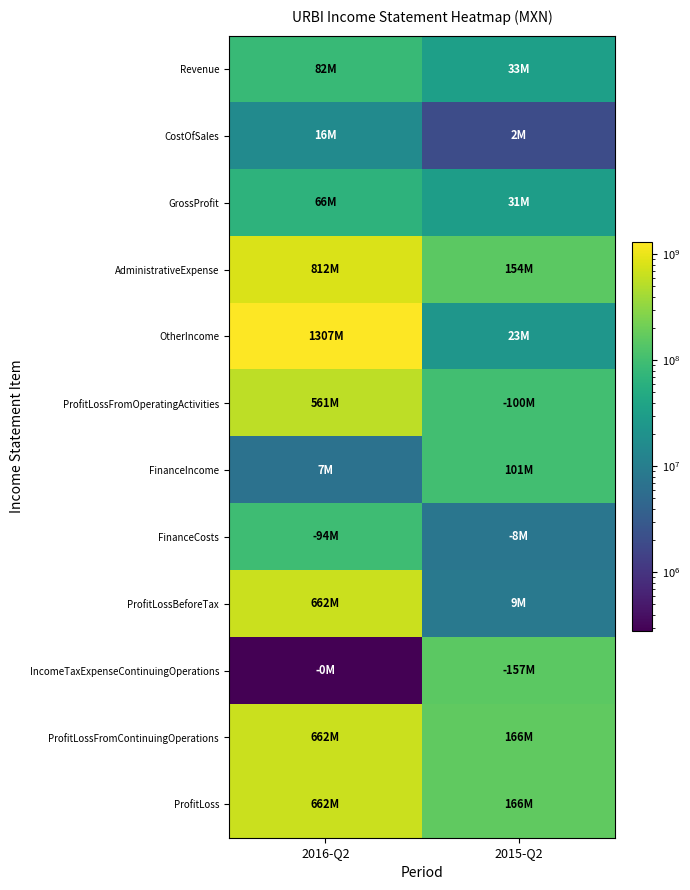

Which has a higher value, 2016-Q2 or 2015-Q2?

2016-Q2